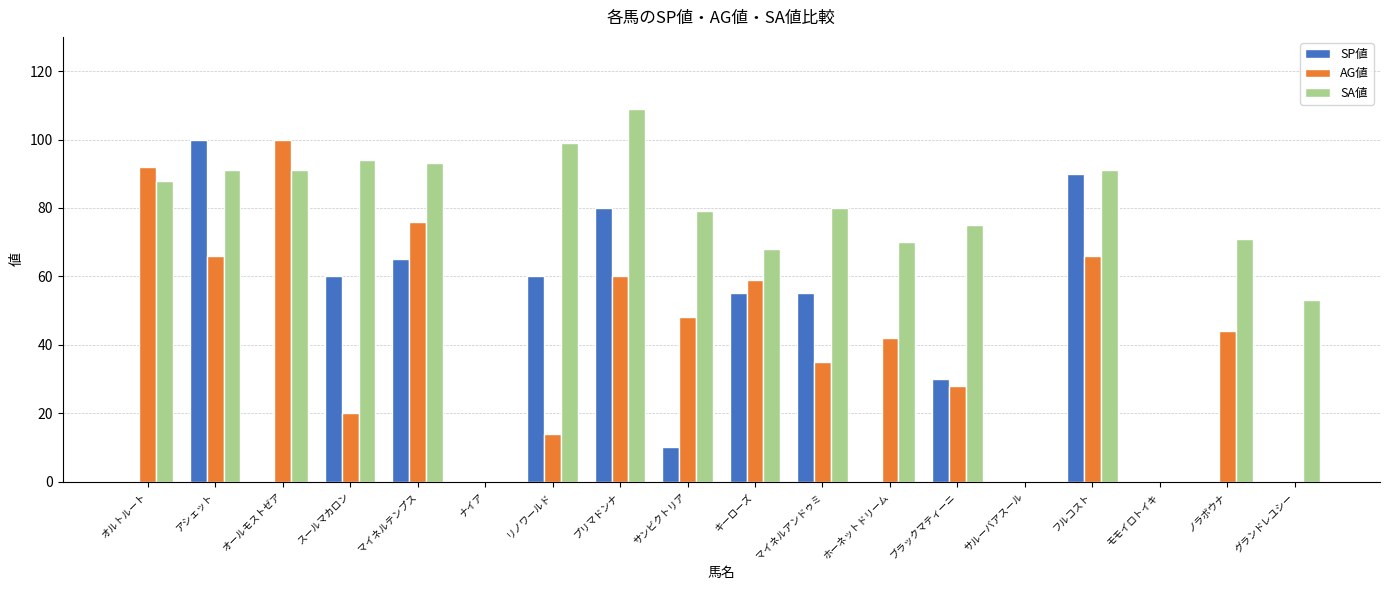

Which series changed the most between スールマカロン and グランドレユシー?

SP値